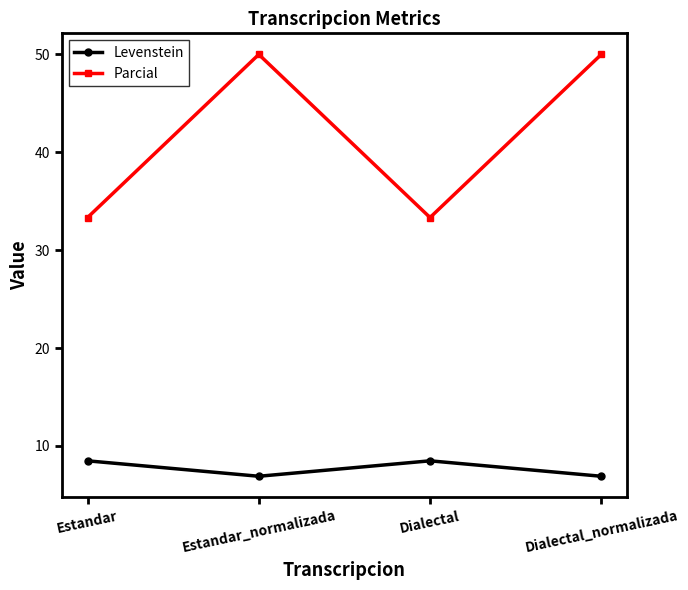

True or false: Levenstein and Parcial cross at least once.

False